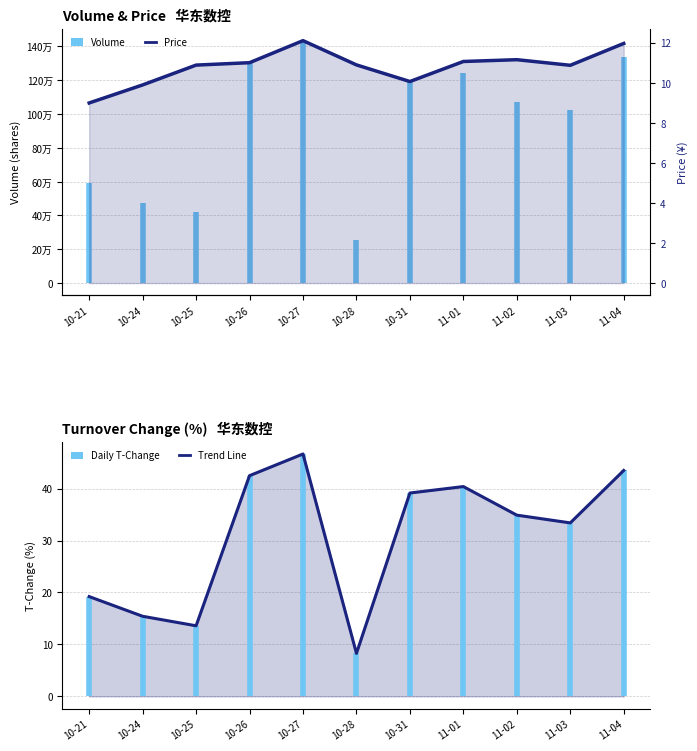

True or false: price has more than 2 interior local peaks.

False